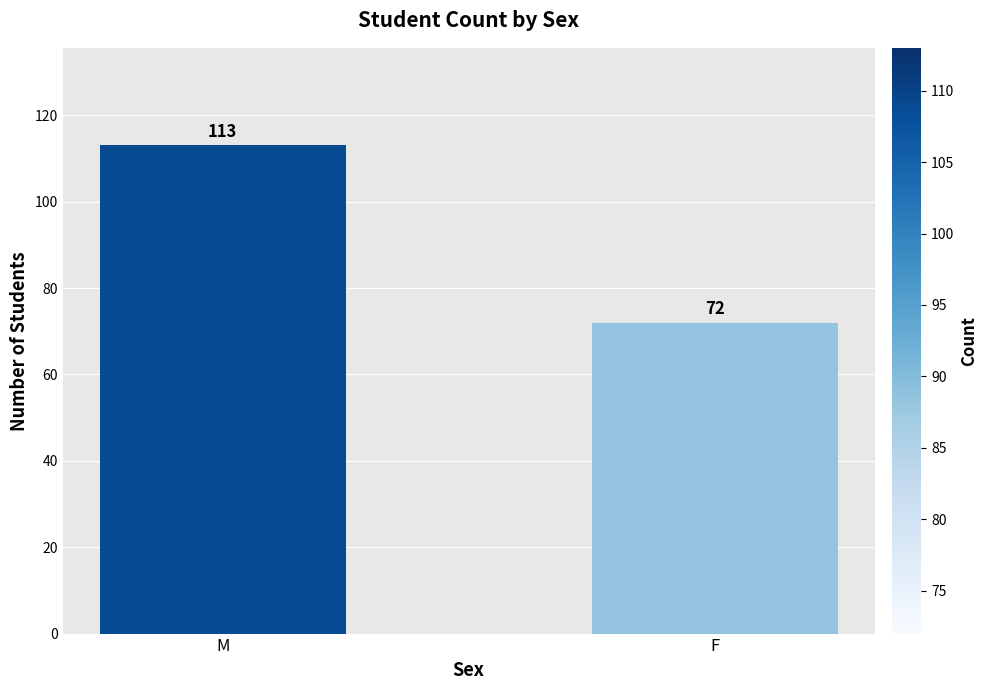

Approximately how many times larger is the value at M compared to F?

1.6